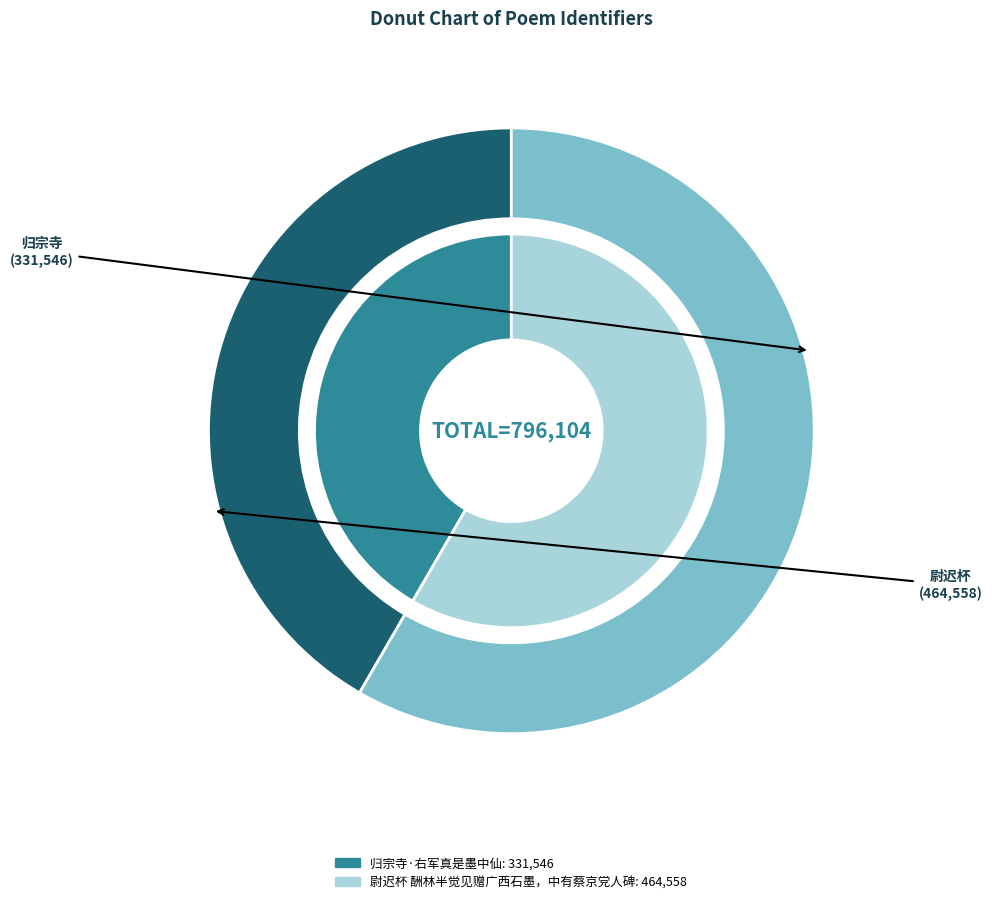

To the nearest percent, what portion does 归宗寺·右军真是墨中仙 represent?

42%